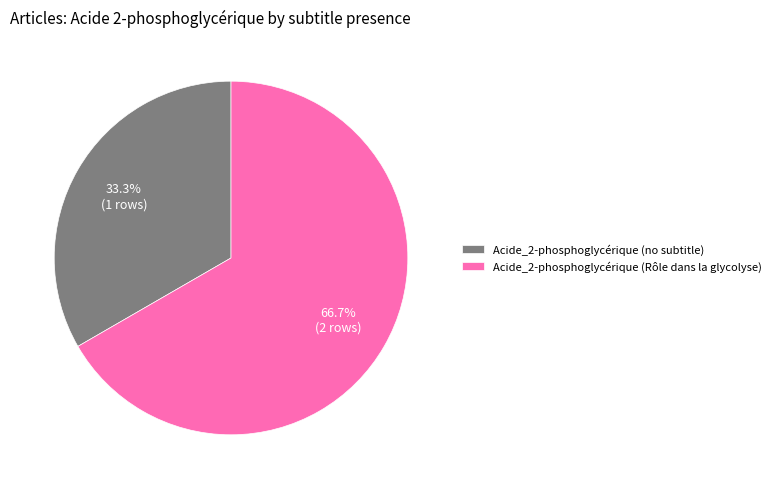

To the nearest percent, what is the difference between the largest and smallest slice percentages?

33%